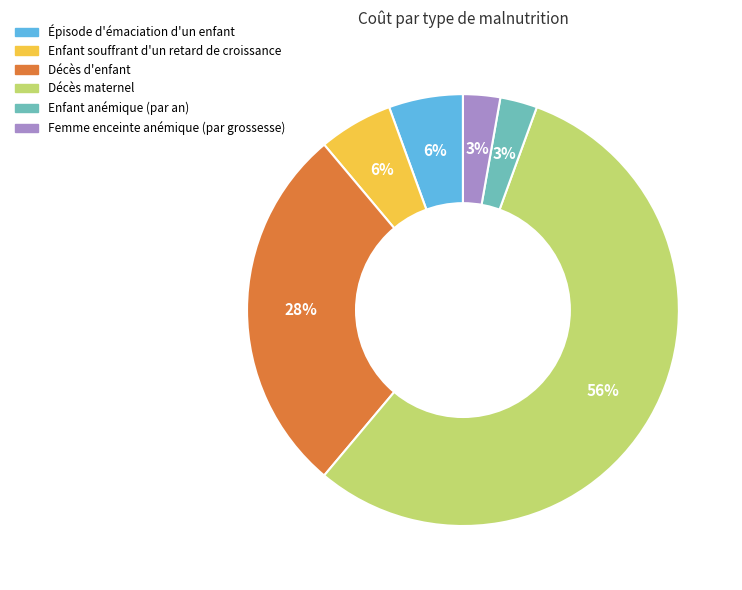

Is there any slice that represents more than half of the pie?

Yes